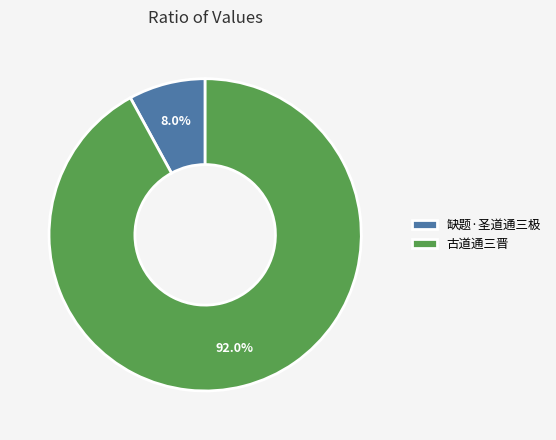

To the nearest percent, what percentage of the pie is 缺题·圣道通三极?

8%